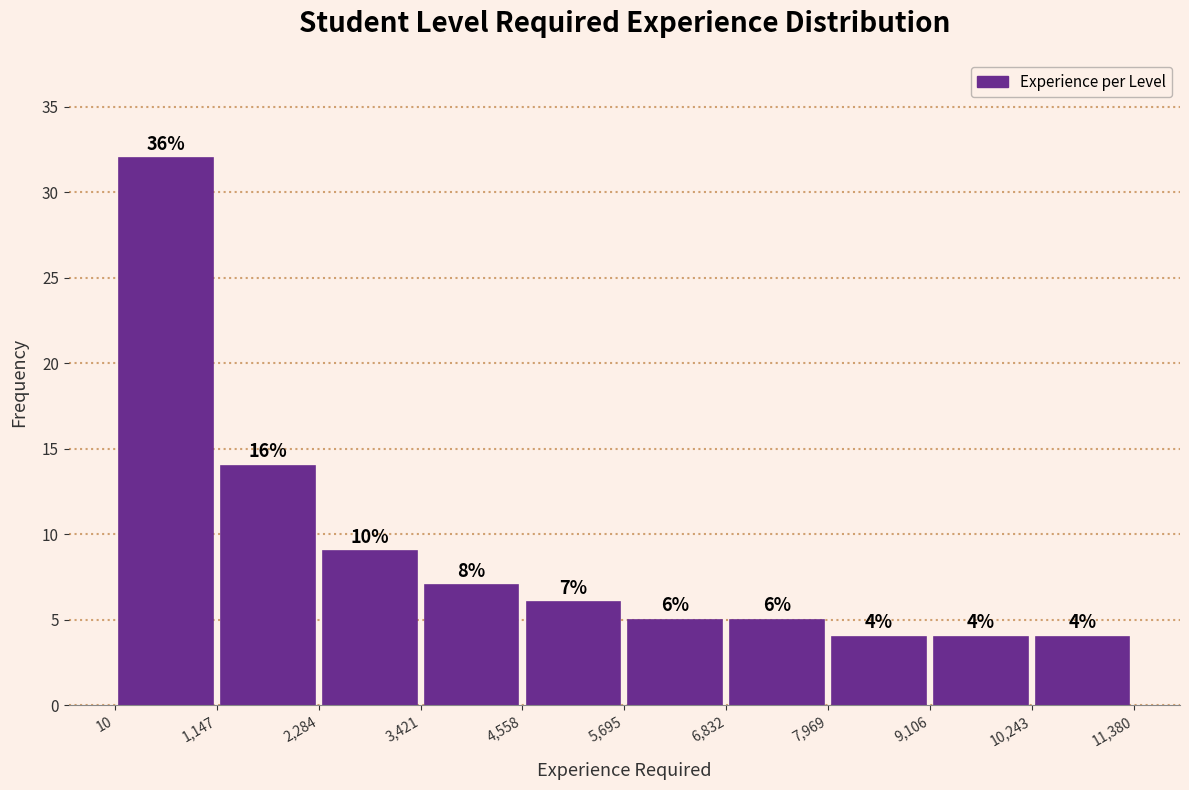

Over which range of the x-axis is the bar tallest?

10 to 1,147